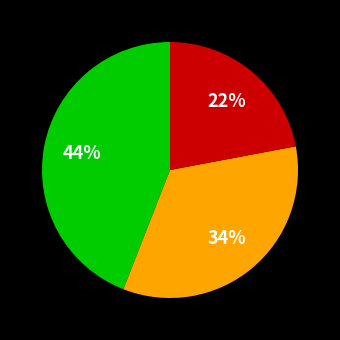

Count the number of slices in the pie.

3